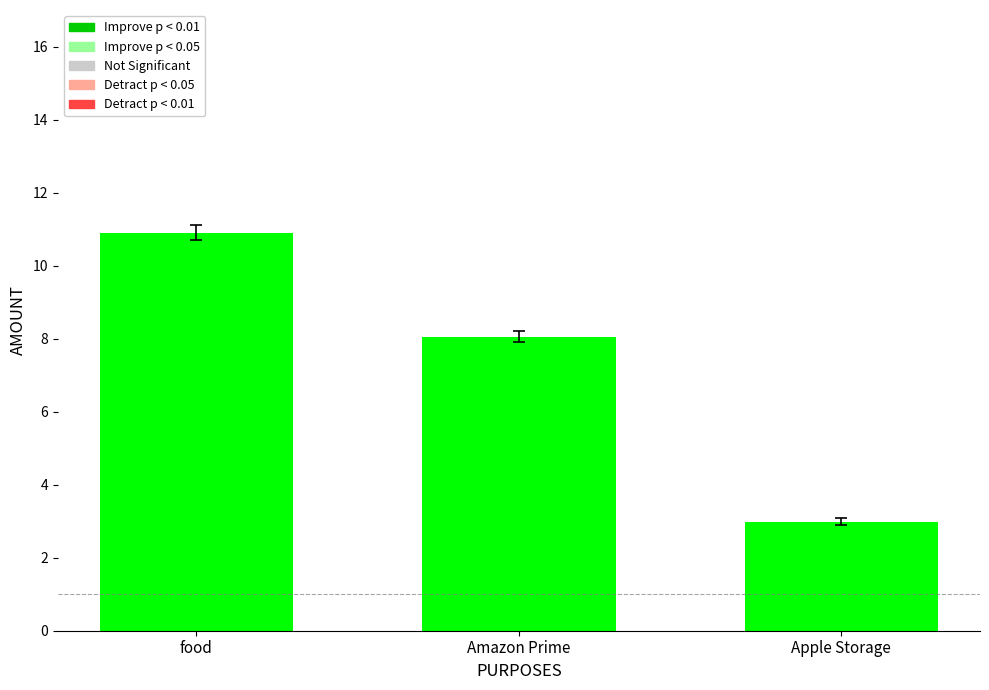

What is the label of the 1st bar from the left?

food